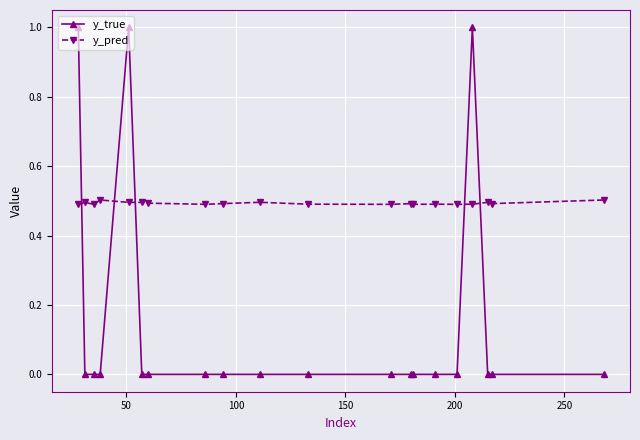

Which series has the largest range (max minus min)?

y_true